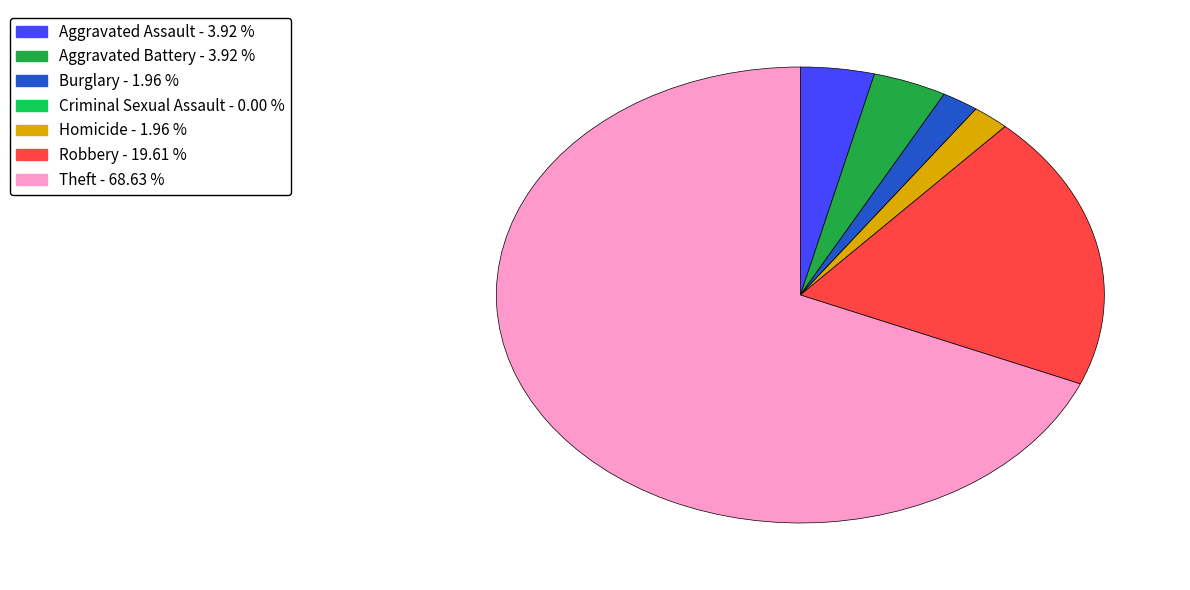

Between Homicide and Robbery, which is larger?

Robbery